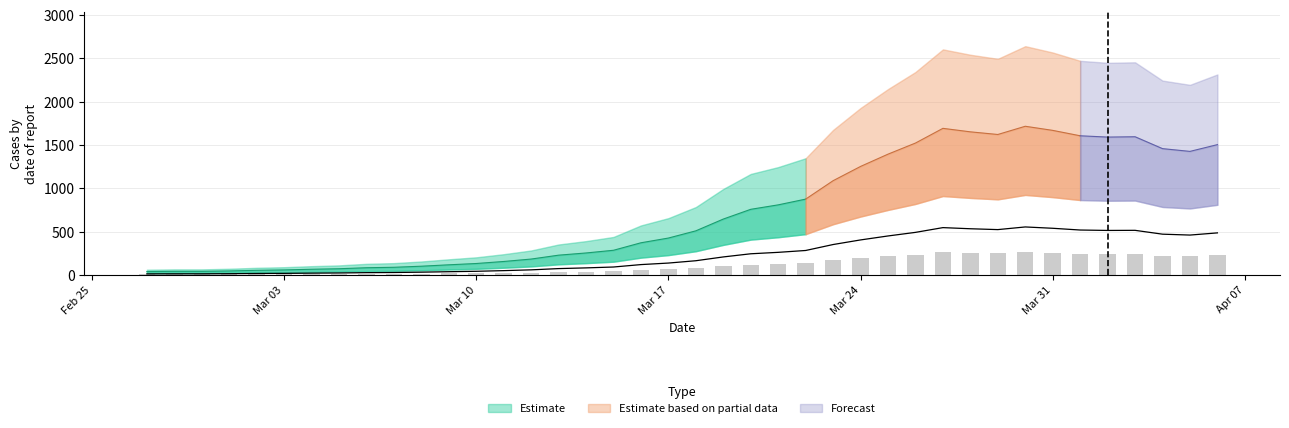

What is the difference between the values at 2020-03-06 and 2020-03-17?

110.7